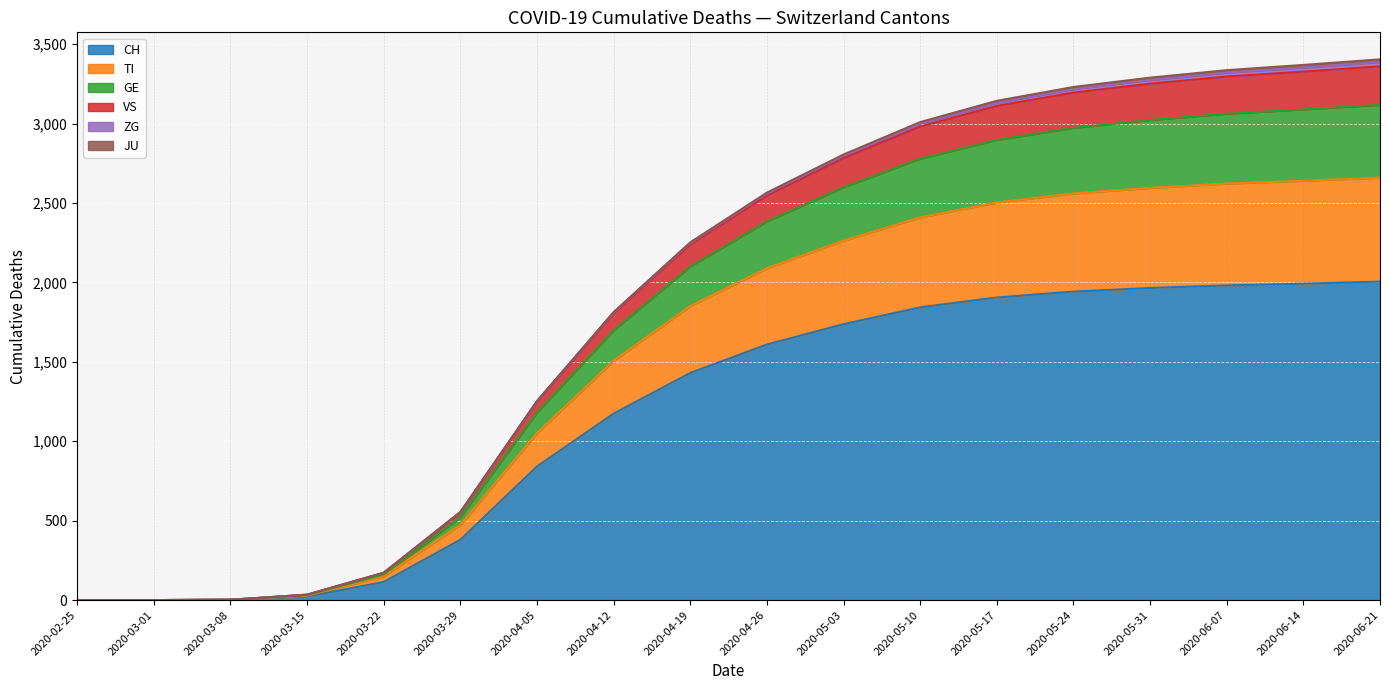

What is the highest value of the CH series?

2005